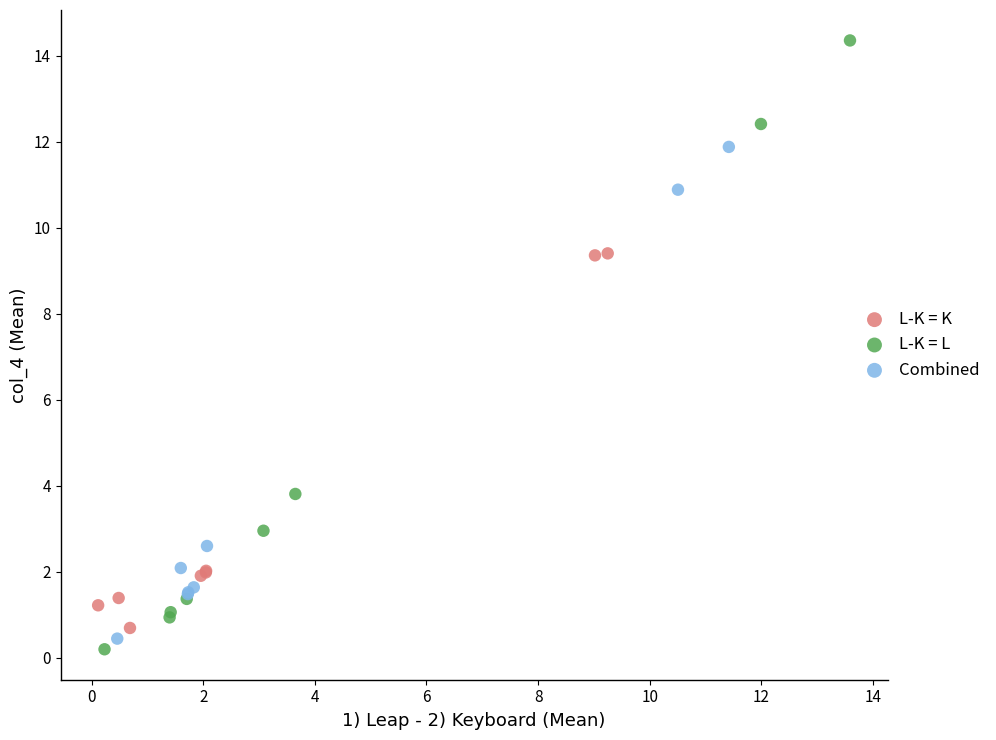

Which series has the widest spread of Y values?

L-K = L